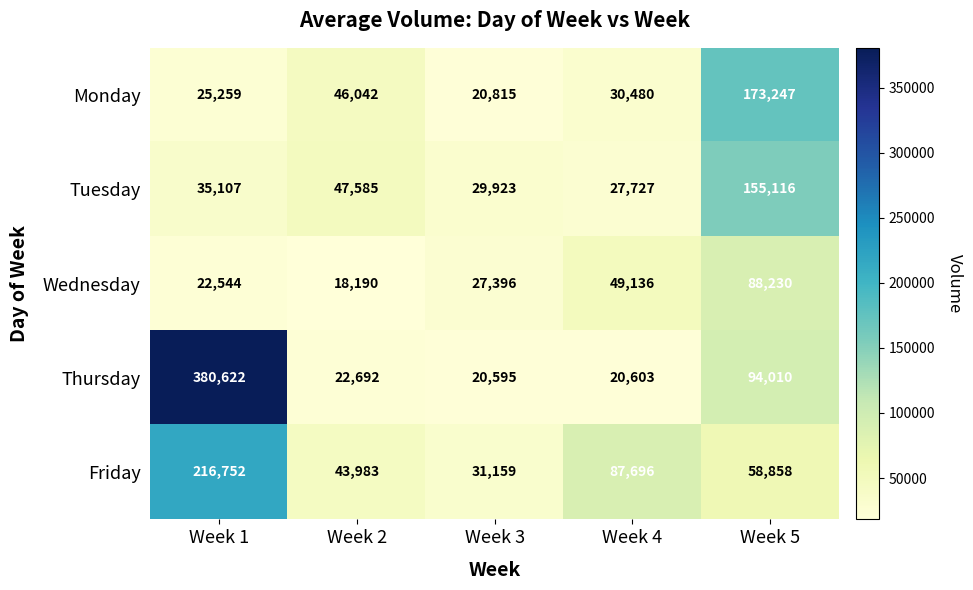

Reading left to right, what are all the values shown in this chart?

Monday: 25259	46042	20815	30480	173247
Tuesday: 35107	47585	29923	27727	155116
Wednesday: 22544	18190	27396	49136	88230
Thursday: 380622	22692	20595	20603	94010
Friday: 216752	43983	31159	87696	58858